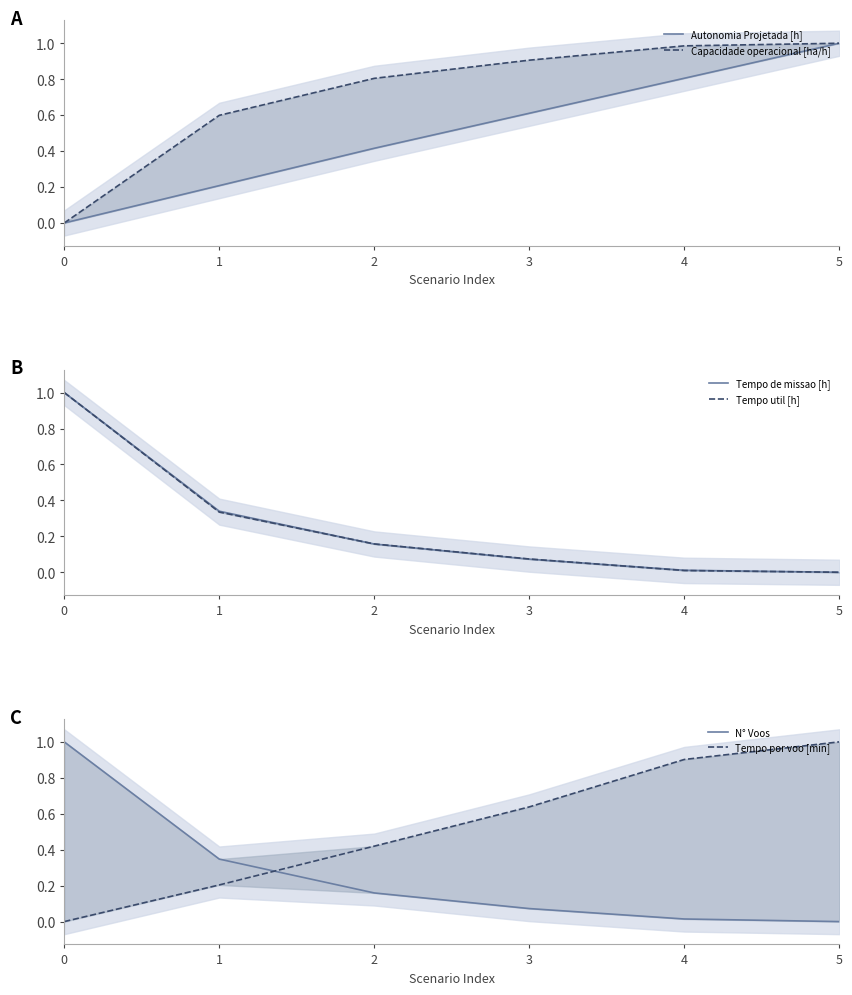

Read the Autonomia Projetada [h] value at 5.

1.0